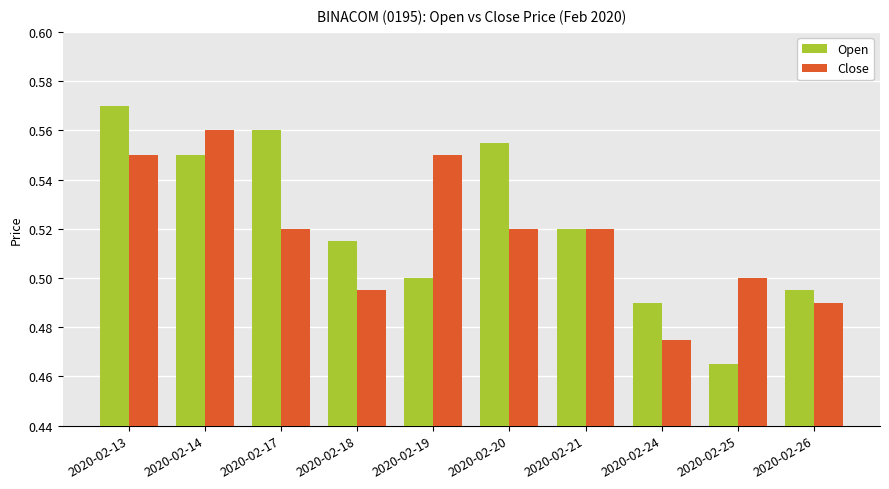

Which label corresponds to the smallest value in the chart?

2020-02-25